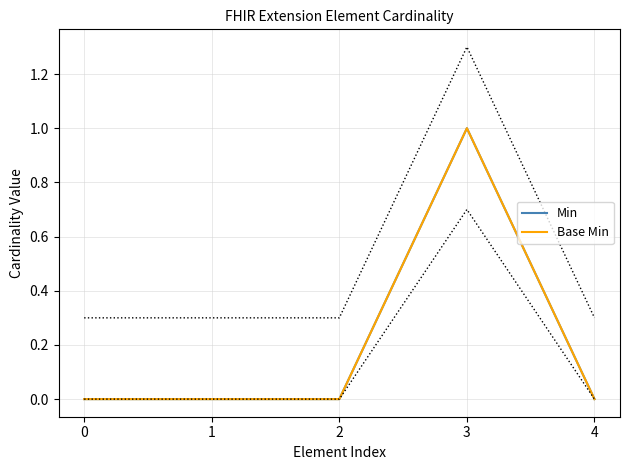

Rank the categories by Base Min value from highest to lowest.

3, 0, 1, 2, 4